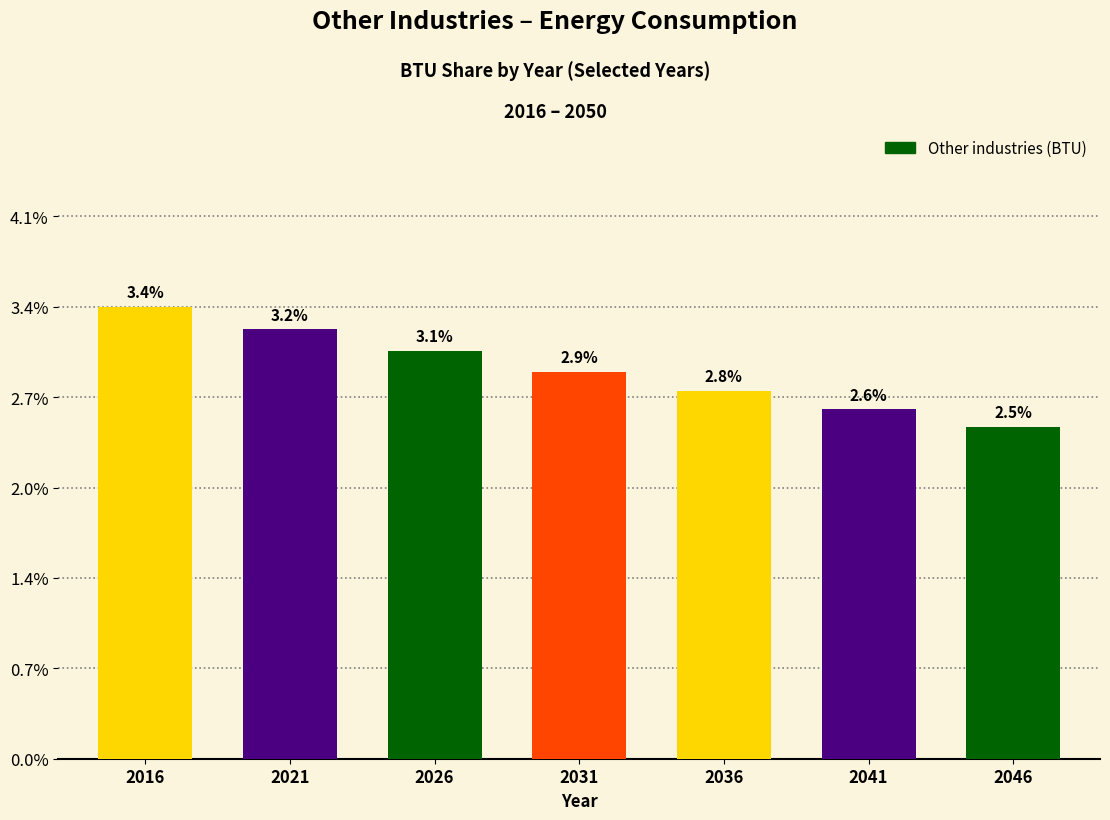

The value at 2036 is 3.9. True or false?

False